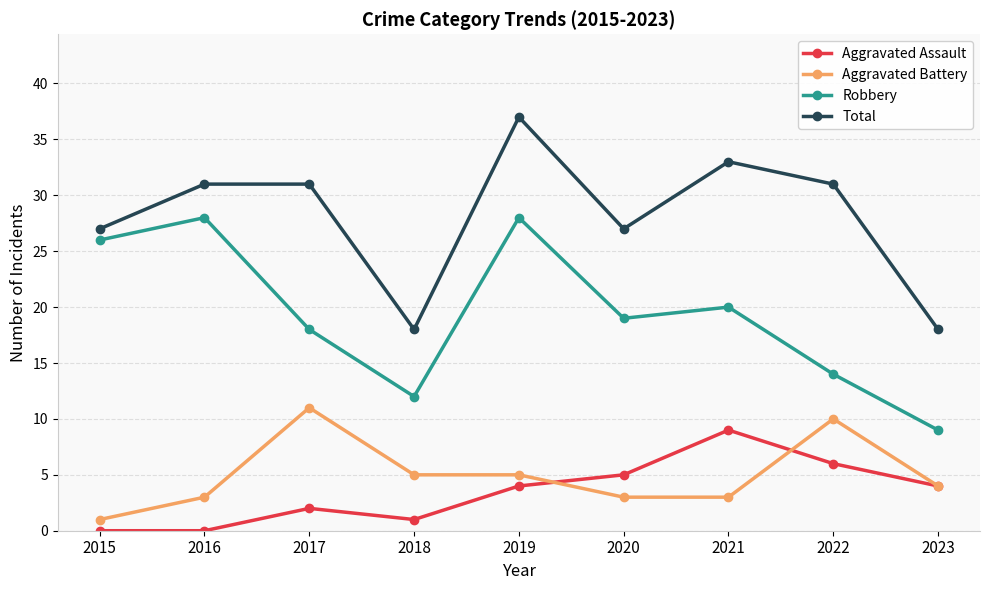

What is the value of the Aggravated Assault point at the 3rd from the left?

2